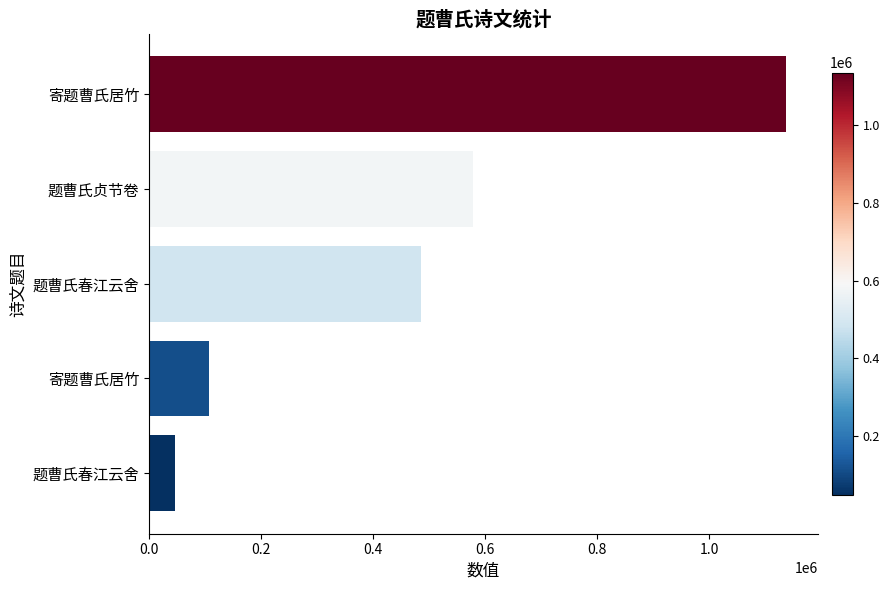

Does the chart contain any negative values?

No